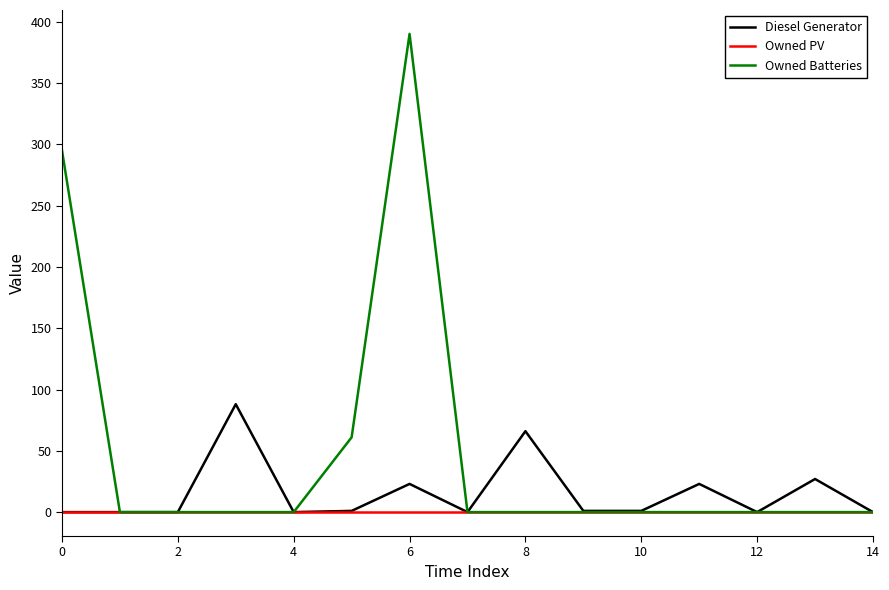

List the series in order of their overall mean, highest first.

Owned Batteries, Diesel Generator, Owned PV